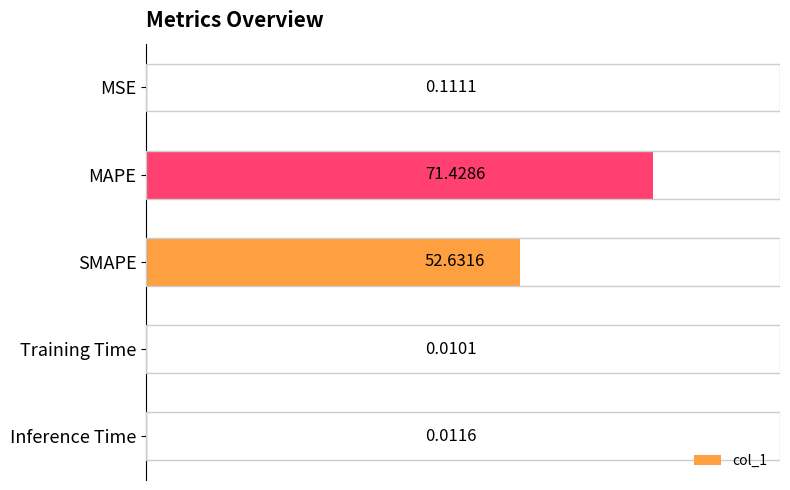

Which label corresponds to the largest value in the chart?

MAPE